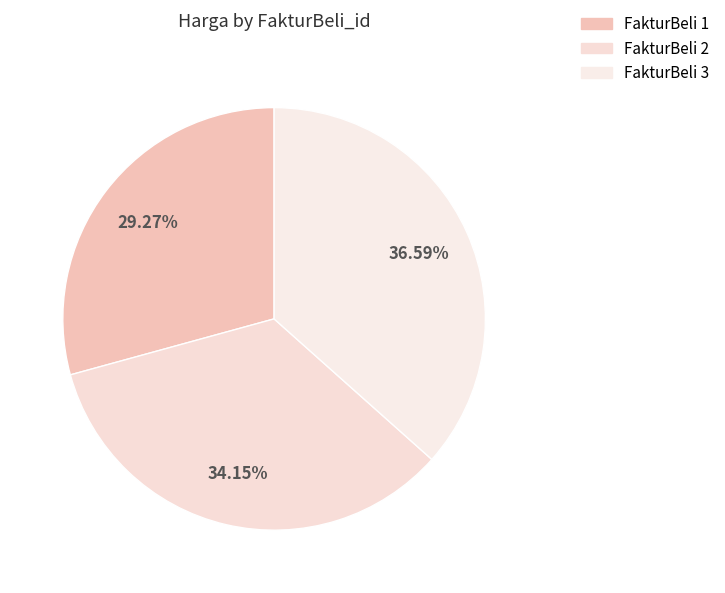

Count the number of slices in the pie.

3